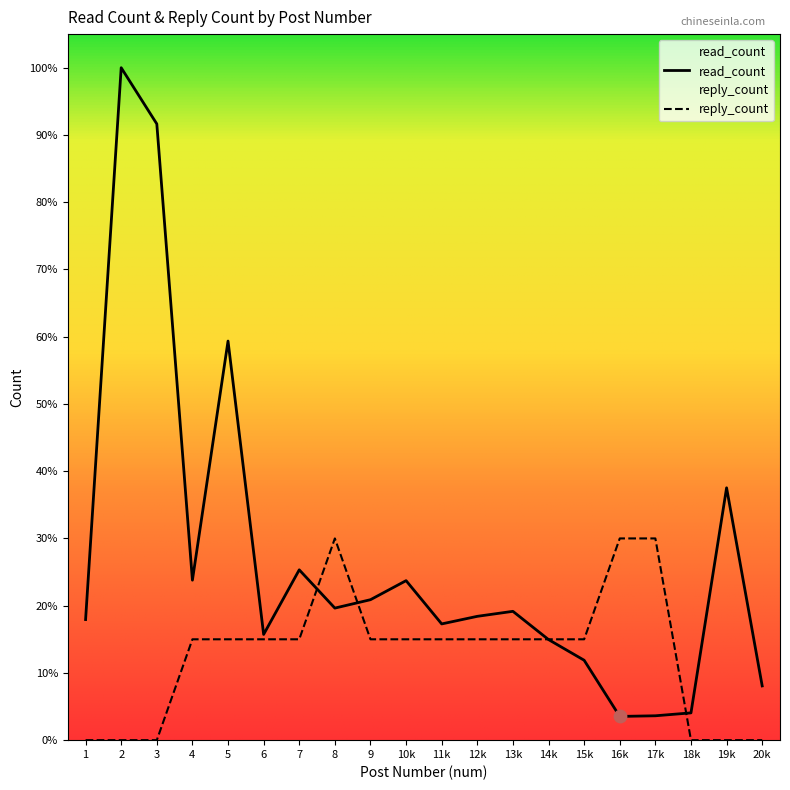

At which category is the sum across all series the highest?

2